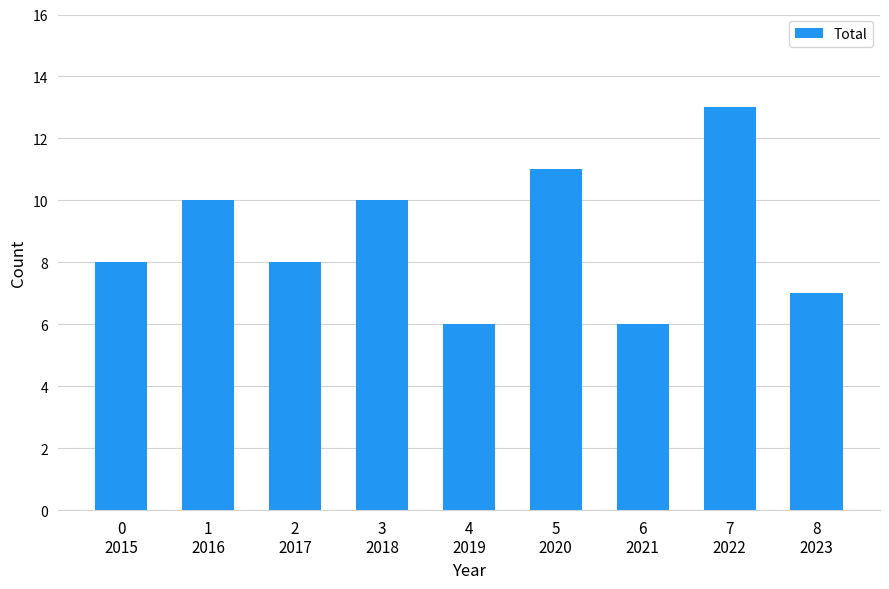

Reading left to right, transcribe all the data shown in this chart.

8	10	8	10	6	11	6	13	7